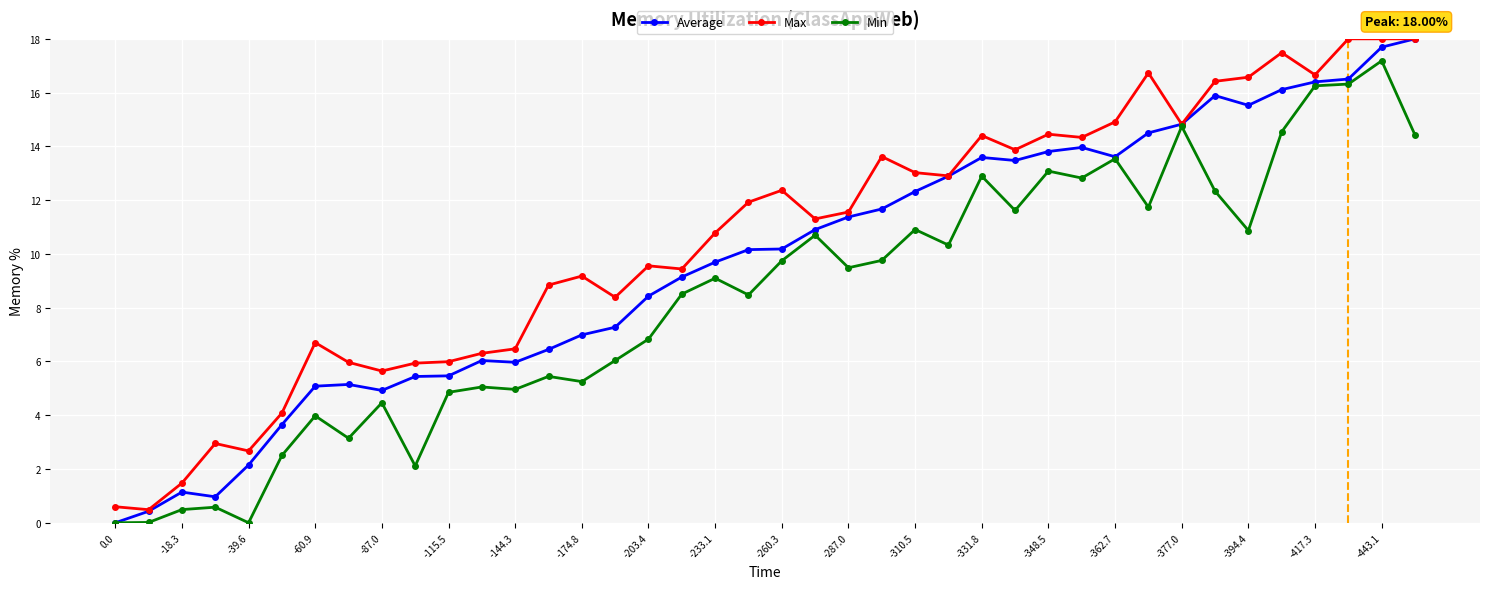

What is the value of the Max point at the 25th from the left?

13.0